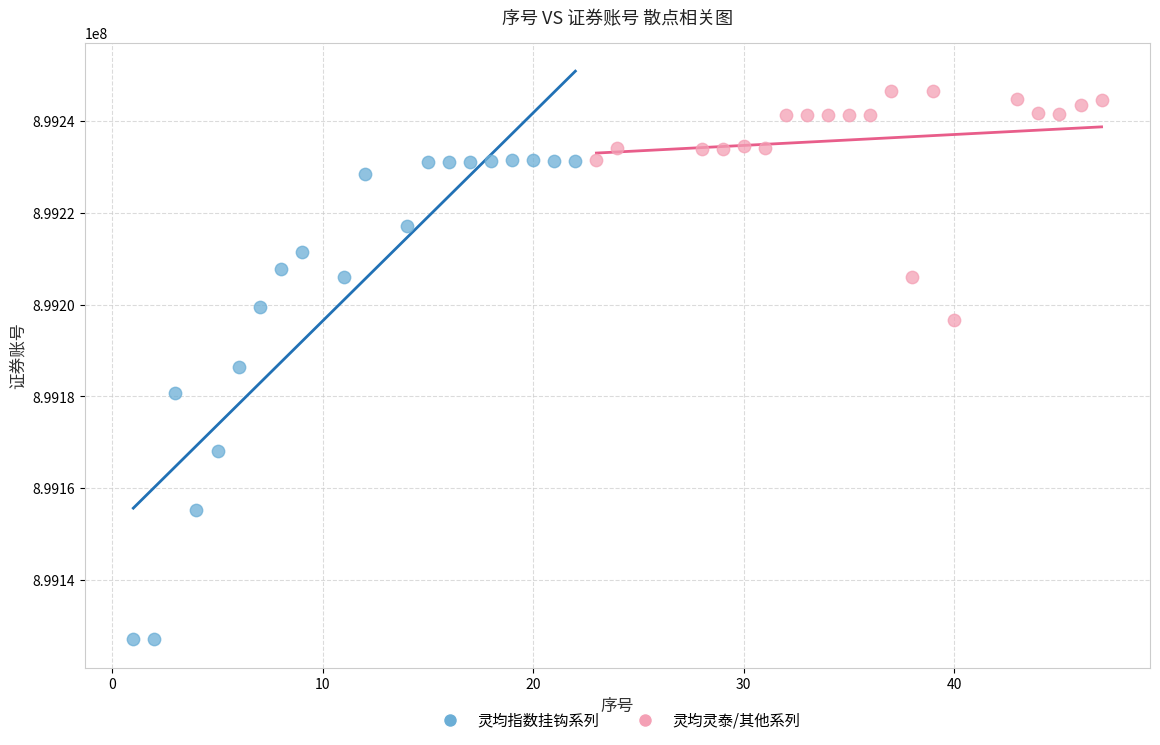

What are all the series names shown in the legend?

灵均指数挂钩系列, 灵均灵泰/其他系列